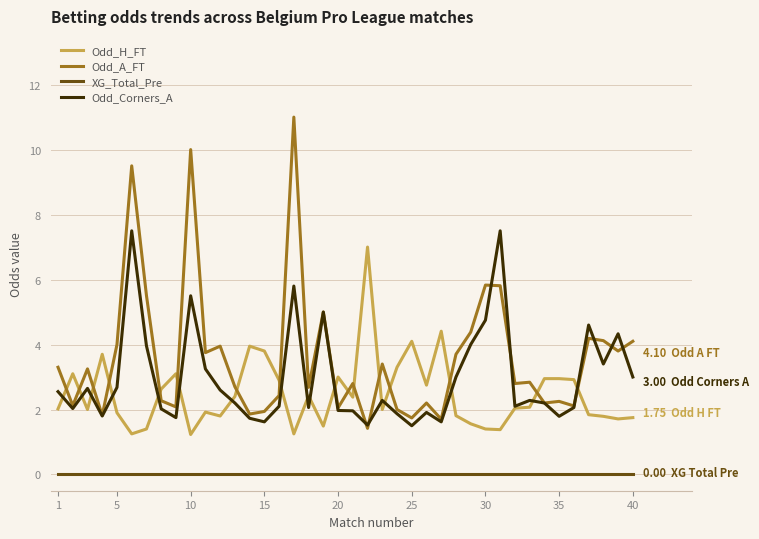

Which series has the largest total across all categories?

Odd_A_FT